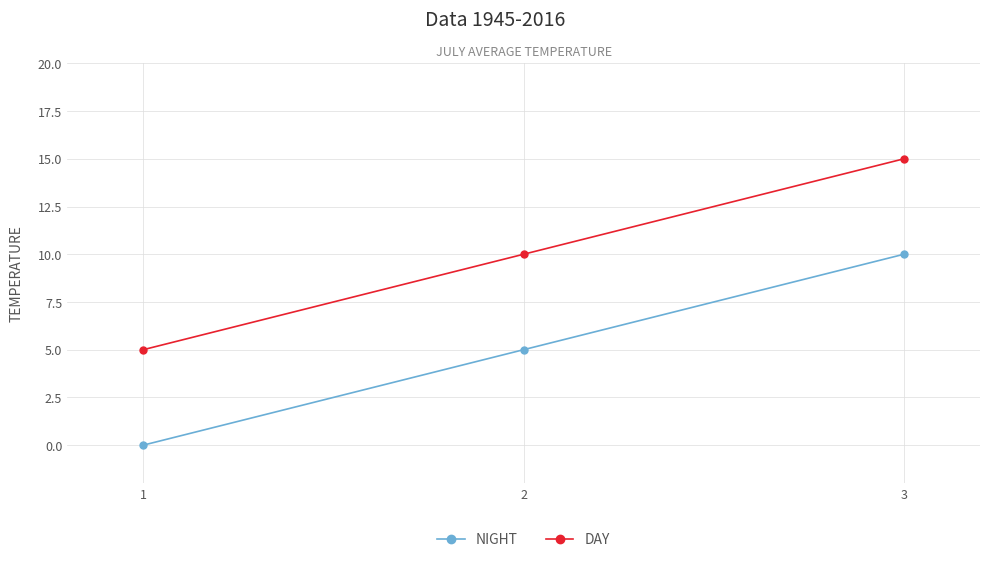

Rank the series at 3 from highest to lowest value.

DAY, NIGHT